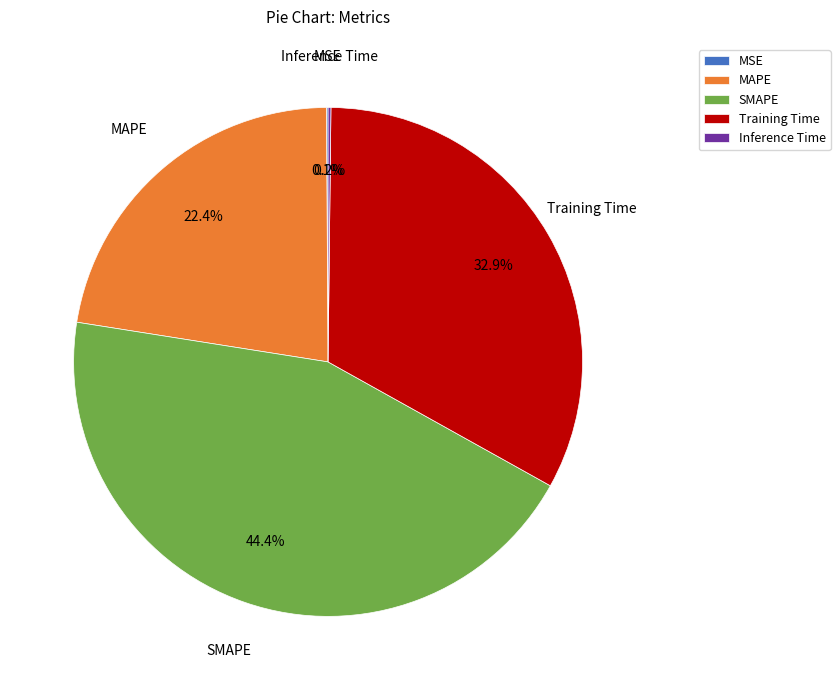

Is there a majority slice in this chart?

No